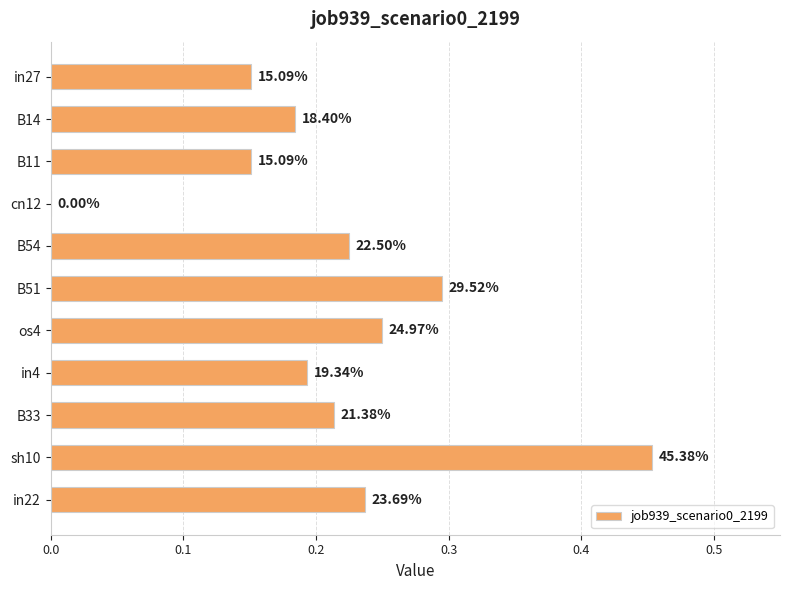

Are the bars horizontal?

Yes